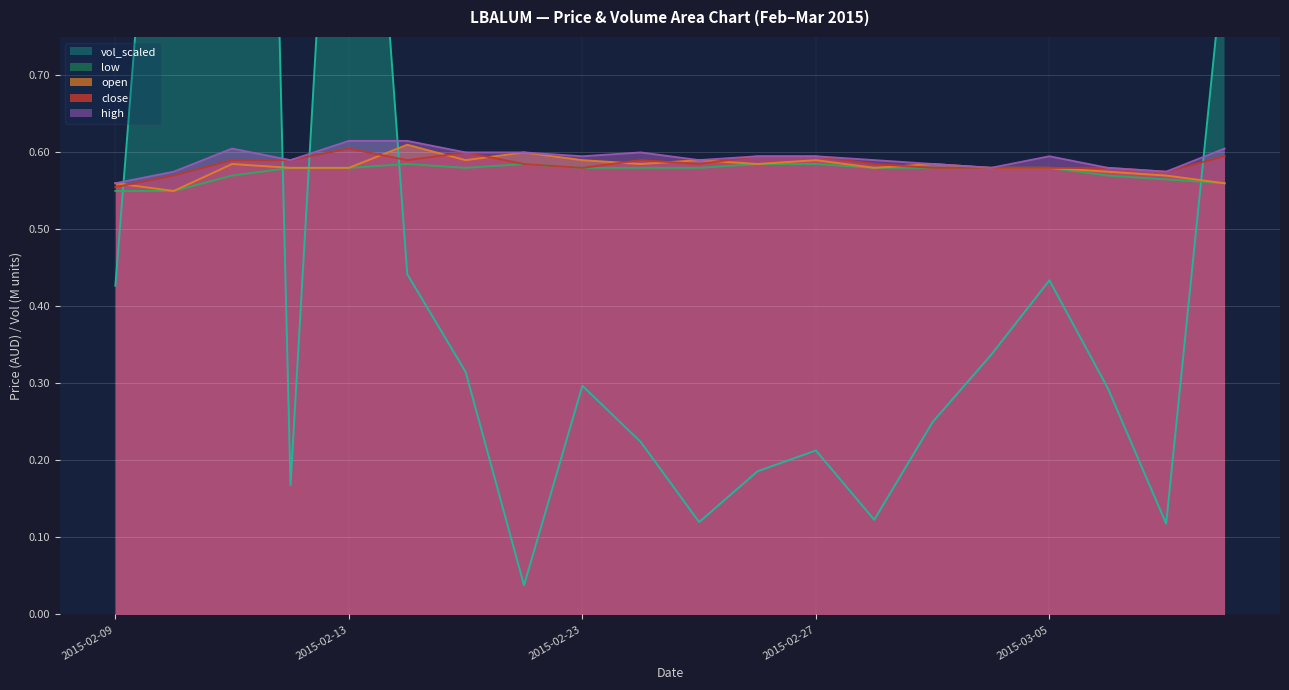

How many lines are shown in the chart?

5